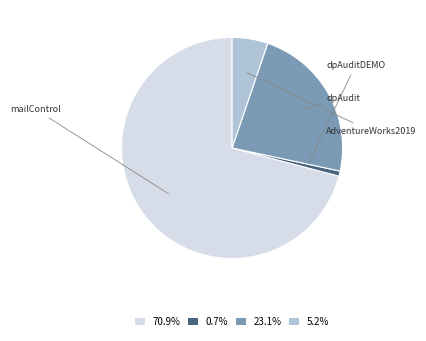

Count the number of slices in the pie.

4